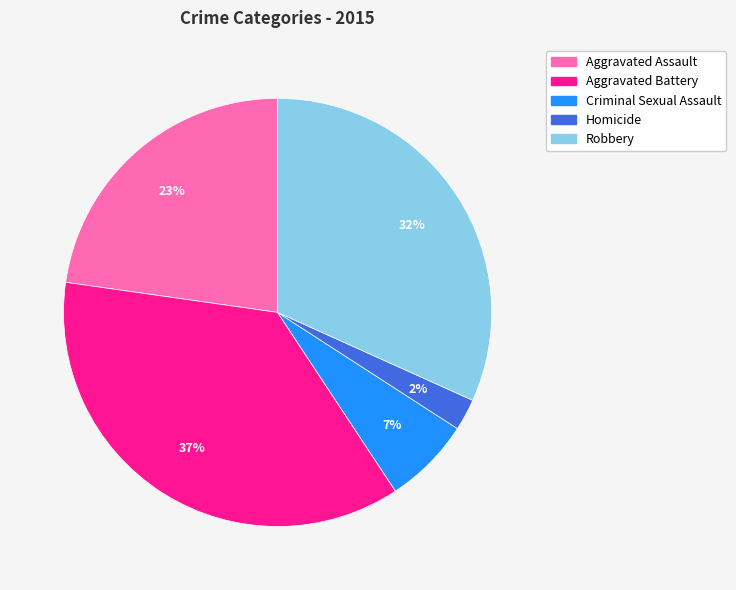

Is the sum of Criminal Sexual Assault and Aggravated Assault greater than half?

No